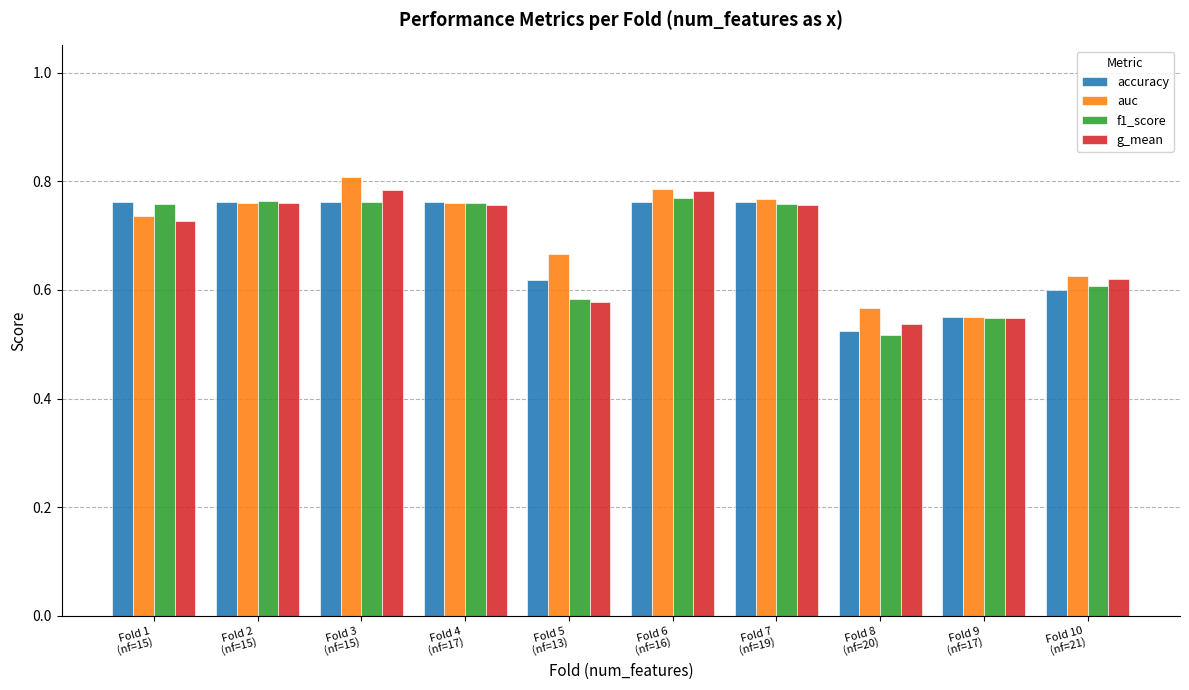

Is the value of auc at Fold 10
(nf=21) greater than the value of accuracy at Fold 8
(nf=20)?

Yes